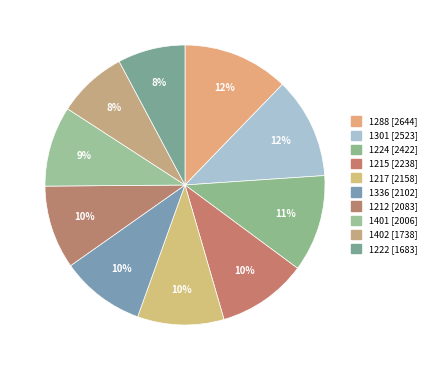

To the nearest percent, what percentage of the pie is 1217?

10%